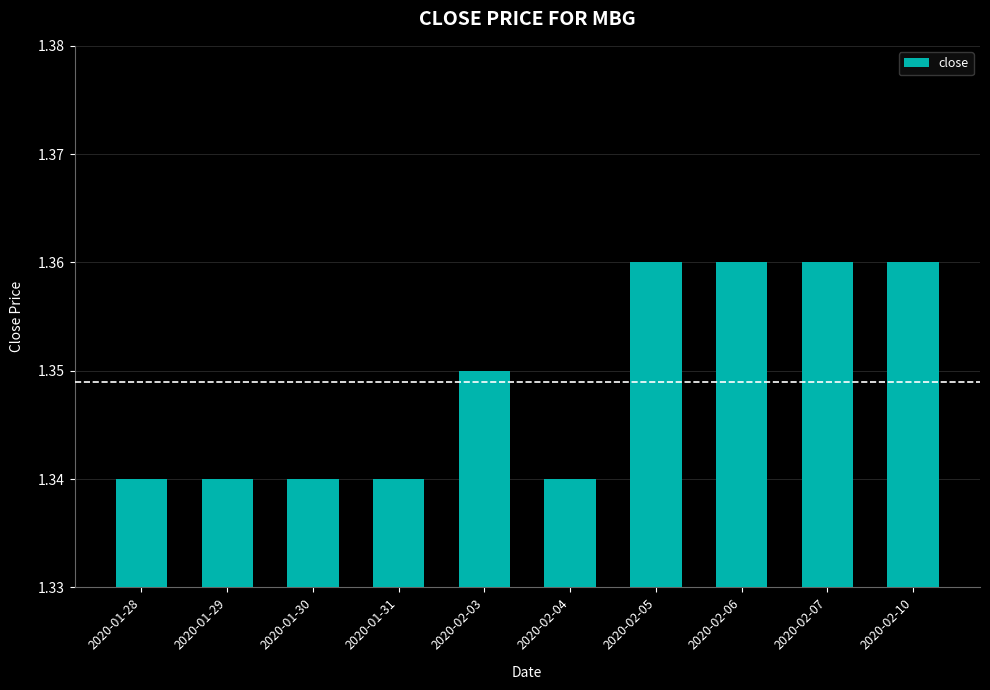

Count the values in the range 1 to 2.

10